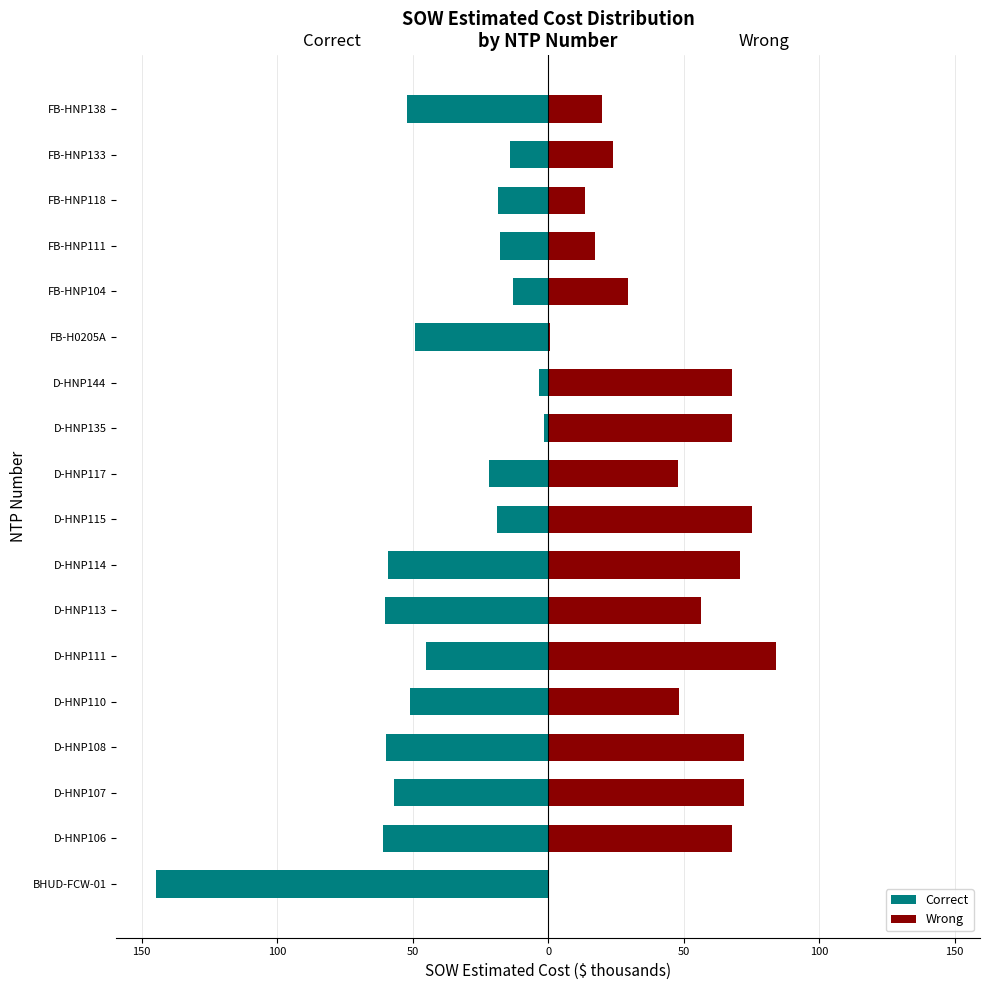

Are the bars grouped side by side (vs. stacked)?

Yes